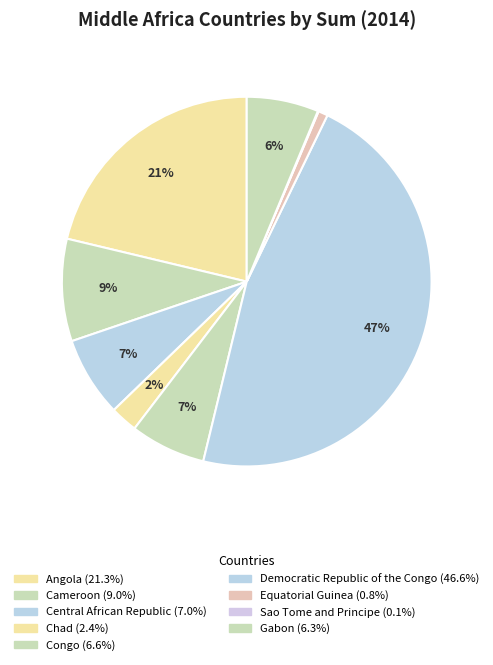

Is it true that Chad is 2% of the pie?

True